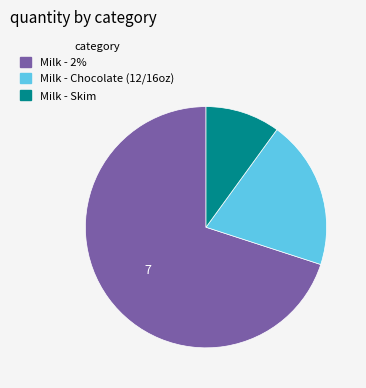

Is it true that Milk - 2% is 65% of the pie?

False